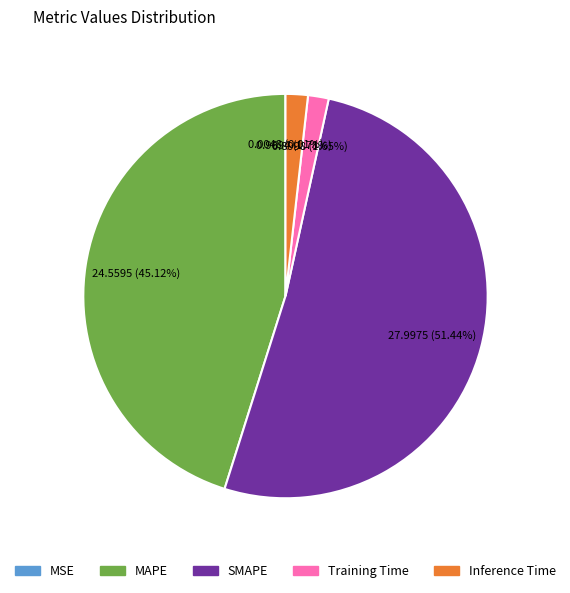

Between Training Time and MAPE, which is larger?

MAPE